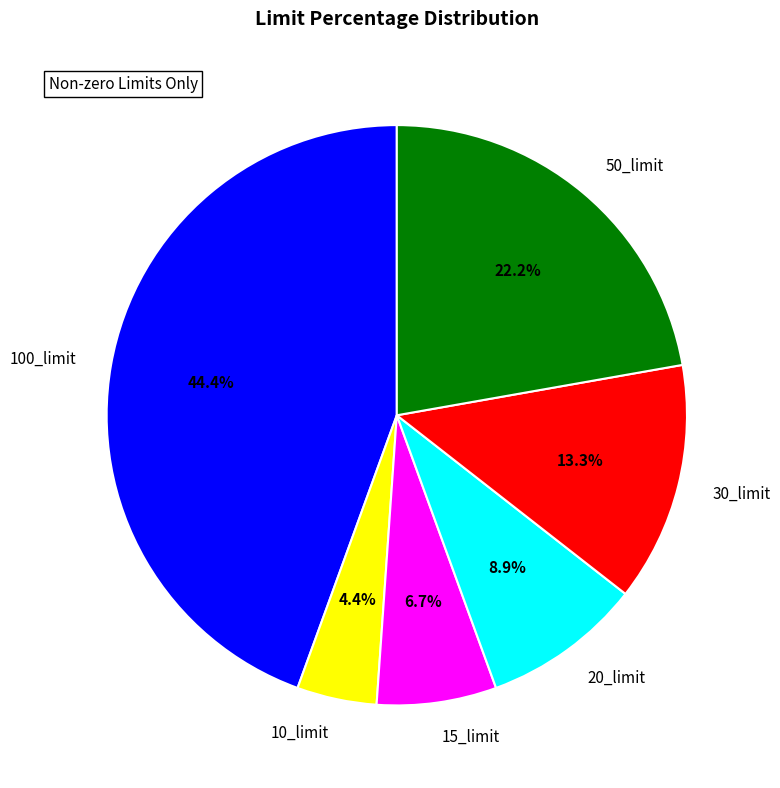

Is it true that 20_limit is 9% of the pie?

True